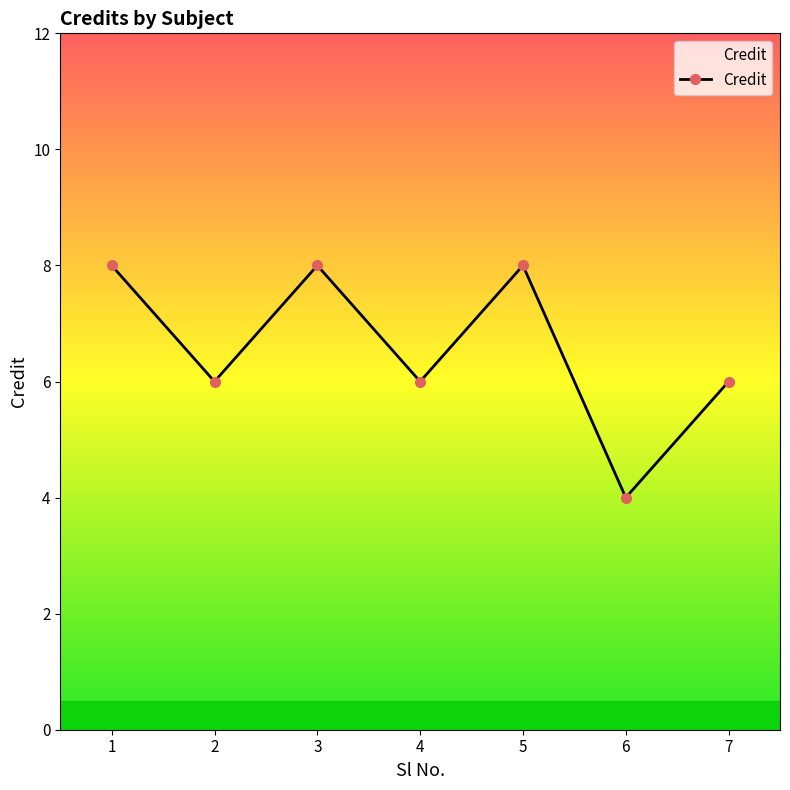

What is the value of the 1st point from the left?

8